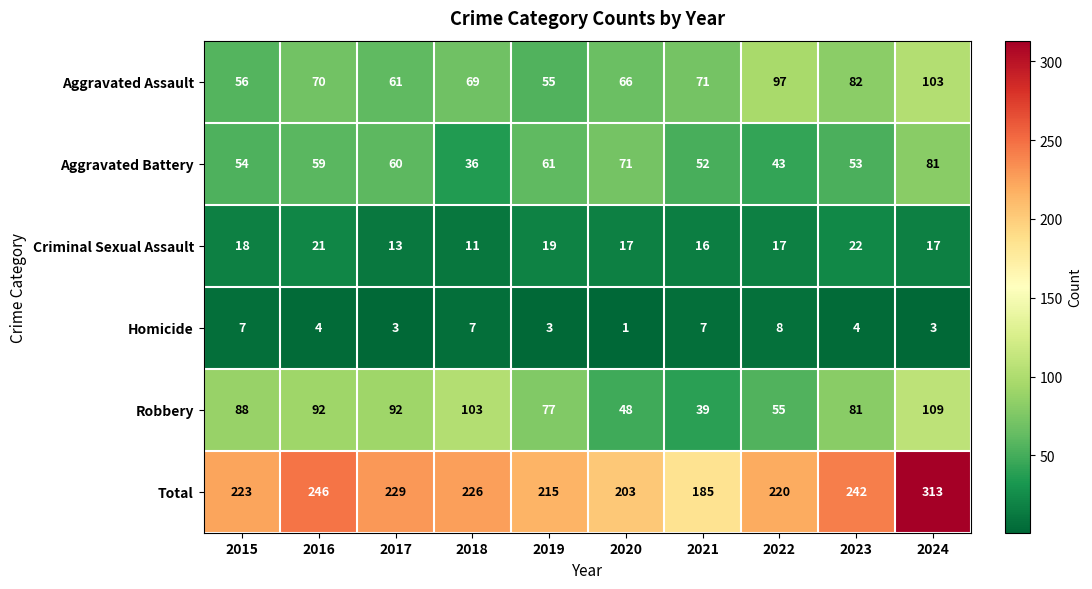

Which series has the largest total across all categories?

Total